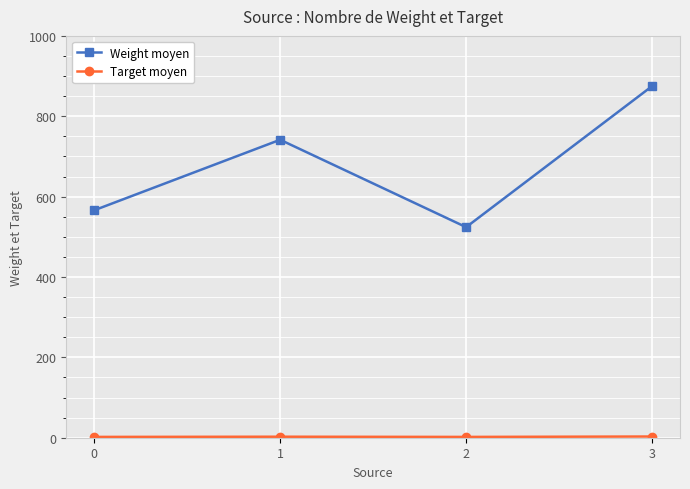

What is the maximum value for Weight moyen?

875.0